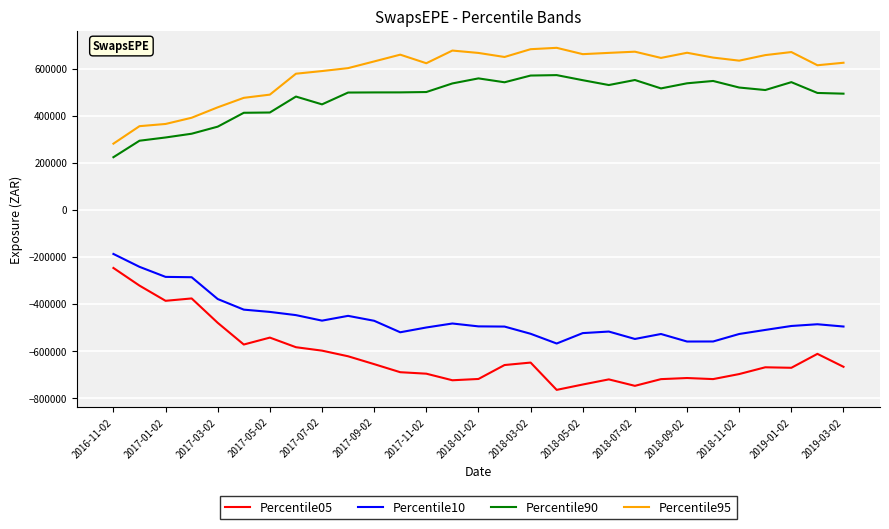

What is the maximum value shown in the chart?

687978.6